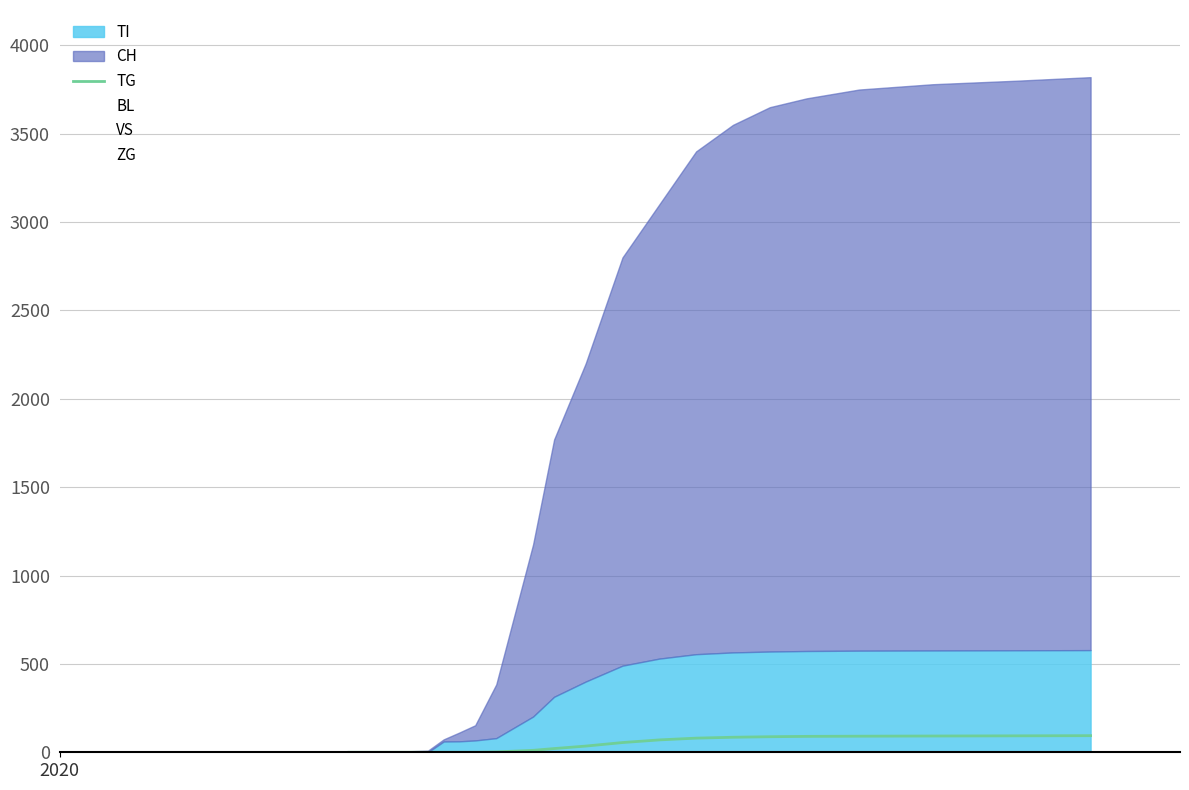

How many values exceed 55?

9